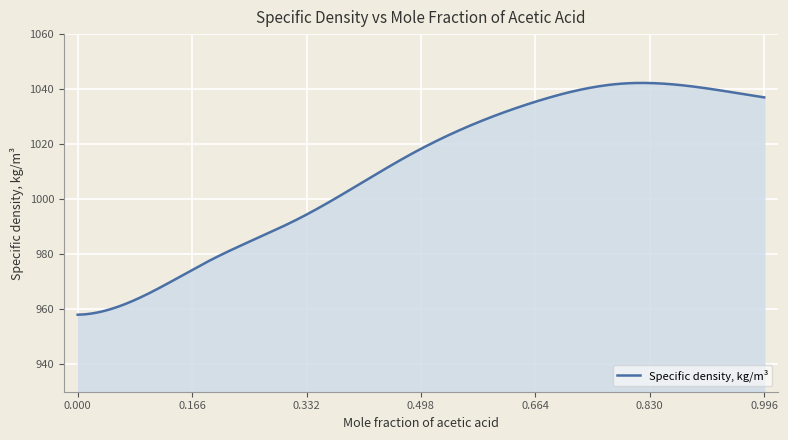

Does the chart have visible grid lines?

Yes